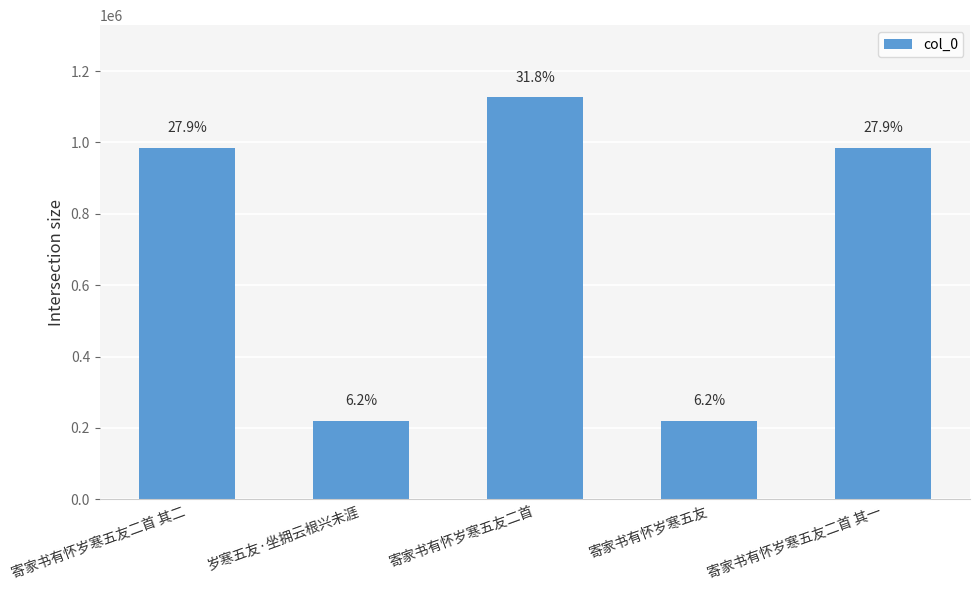

Are the bars horizontal?

No